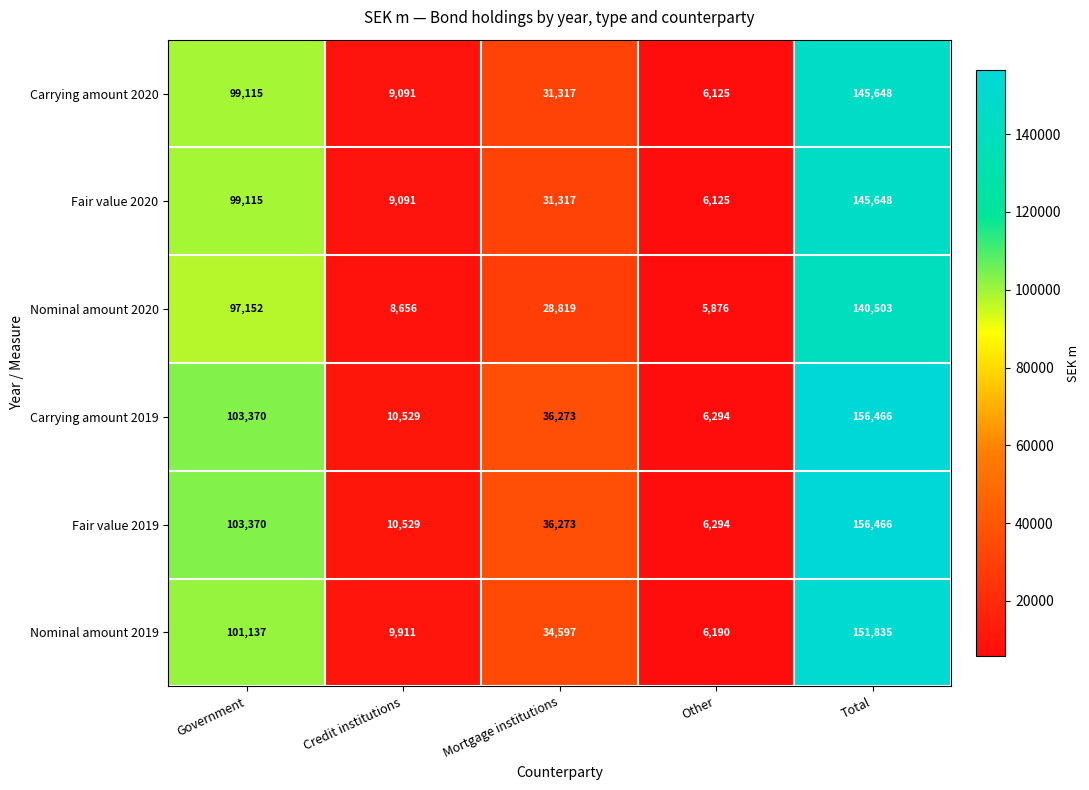

What is the average value of the Nominal amount 2019 series?

60734